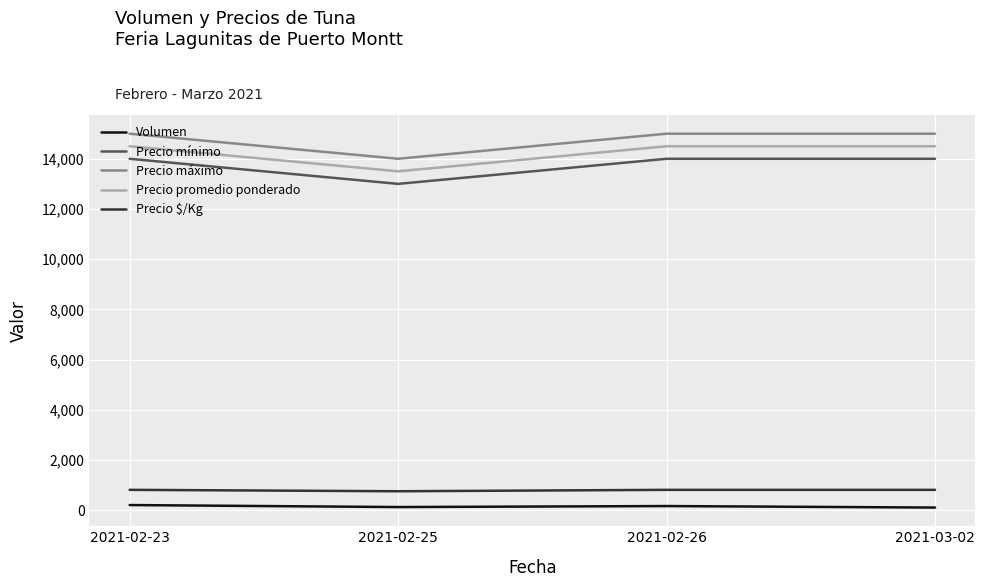

Rank the series at 2021-03-02 from highest to lowest value.

Precio máximo, Precio promedio ponderado, Precio mínimo, Precio $/Kg, Volumen